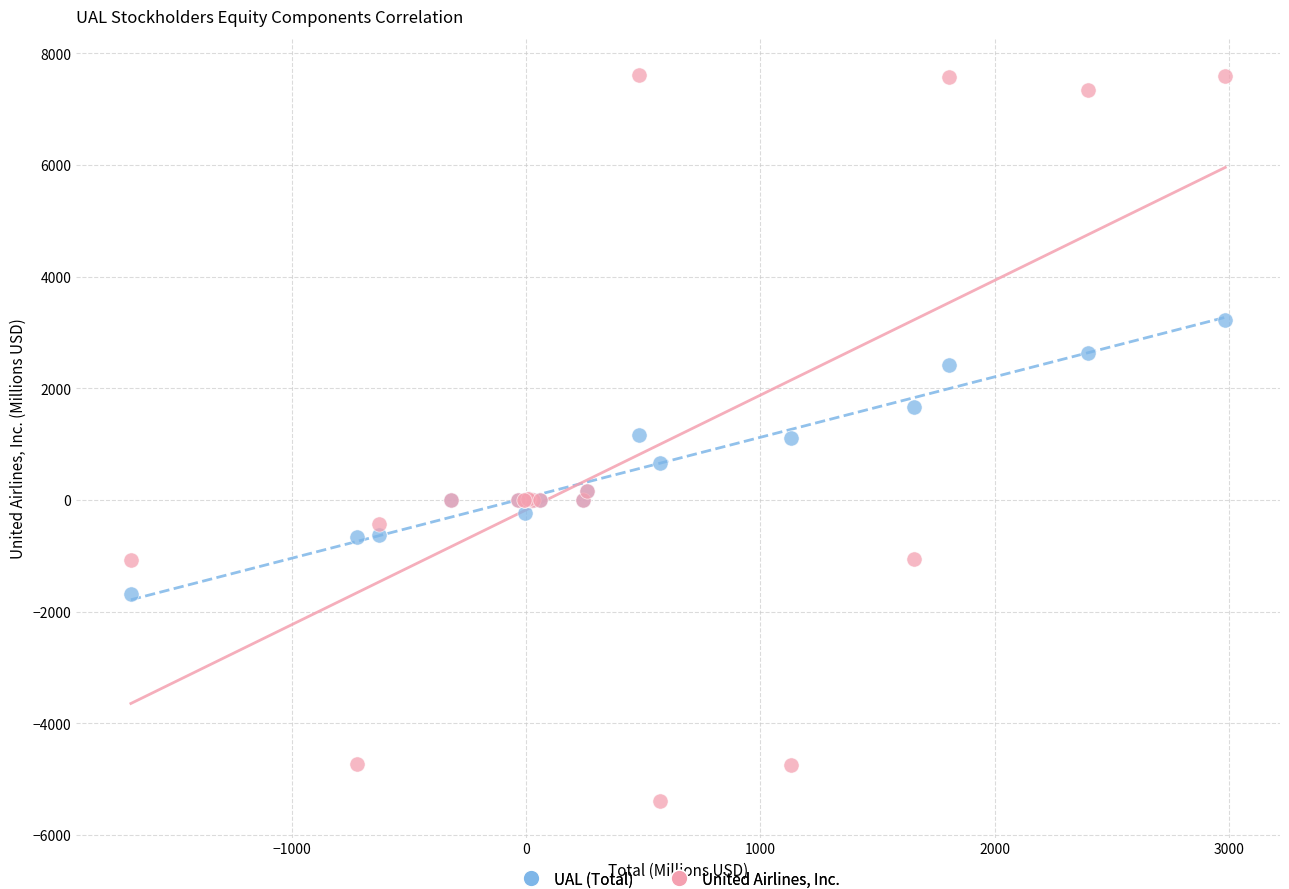

Which series reaches the minimum Y coordinate?

United Airlines, Inc.